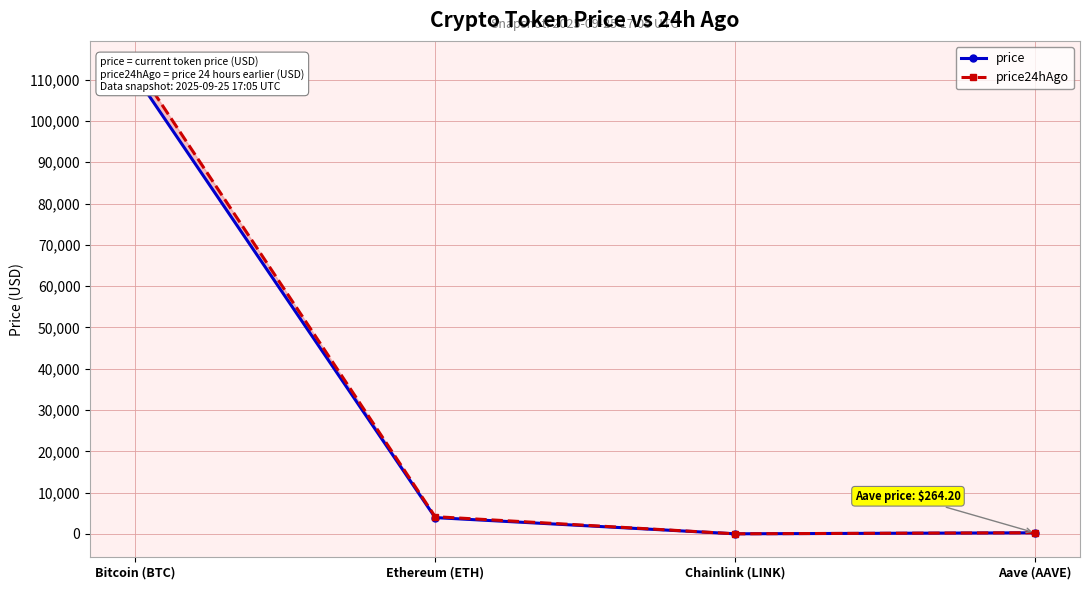

What is the greatest value displayed?

113702.0